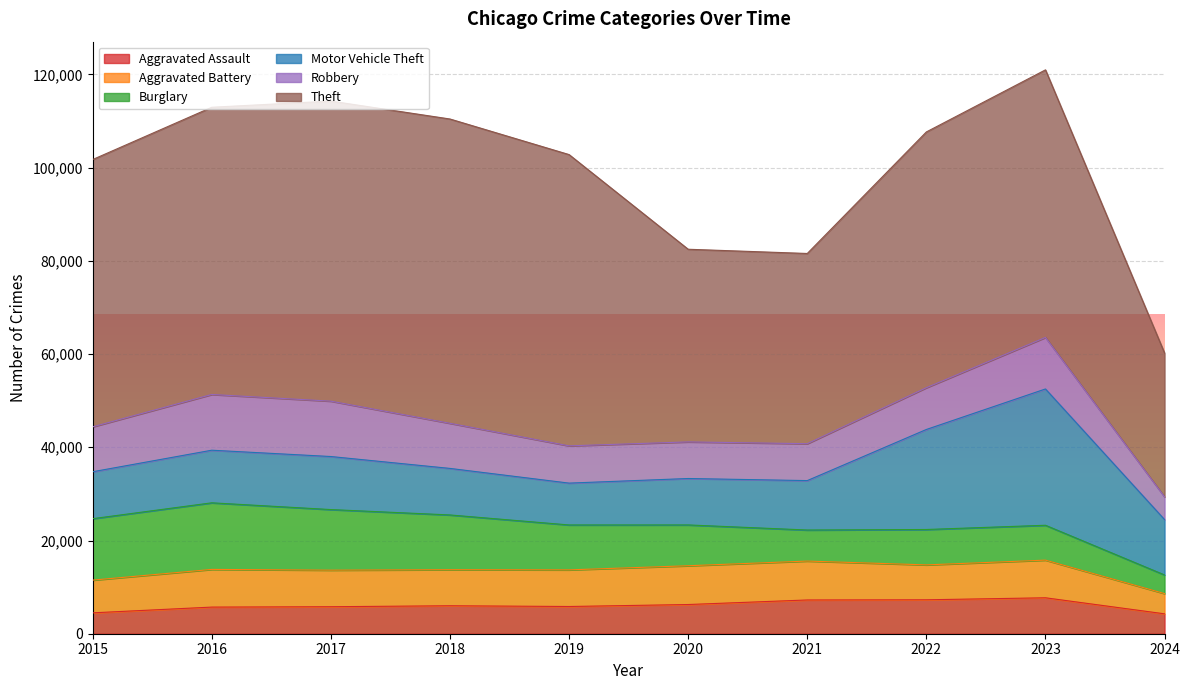

What is the difference between the highest and lowest values at 2023?

49929